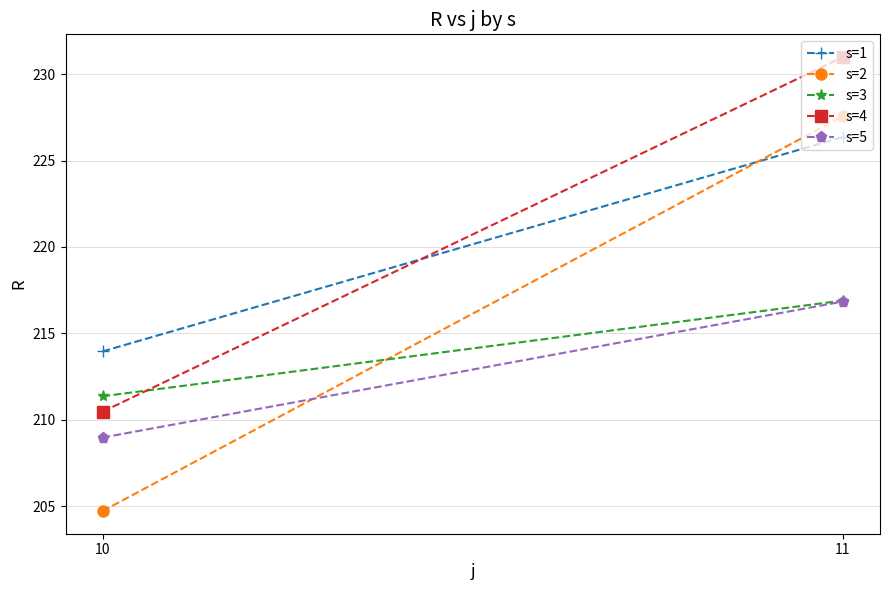

What is the approximate value of s=1 at 11?

226.4